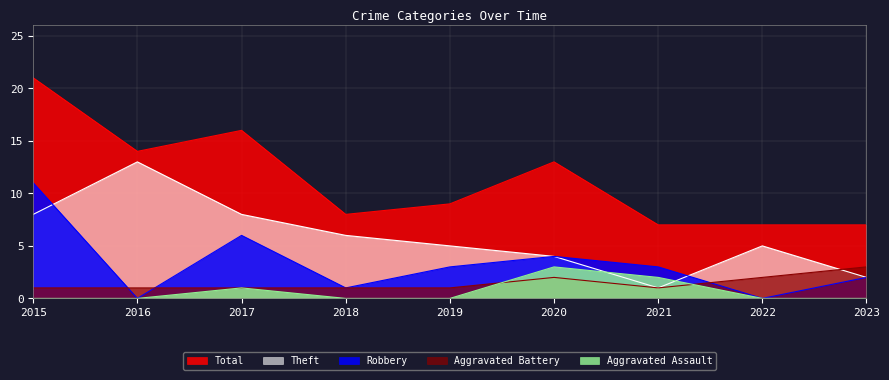

The value of Aggravated Battery at 2019 is 1. True or false?

True